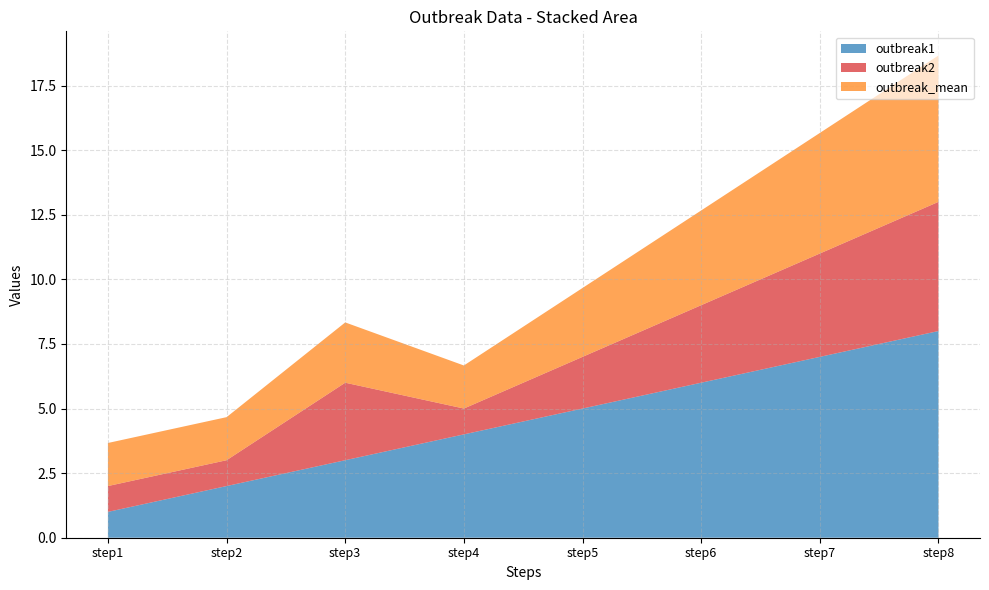

Reading right to left, transcribe all the data shown in this chart.

outbreak1: 8.0	7.0	6.0	5.0	4.0	3.0	2.0	1.0
outbreak2: 5.0	4.0	3.0	2.0	1.0	3.0	1.0	1.0
outbreak_mean: 5.7	4.7	3.7	2.7	1.7	2.3	1.7	1.7